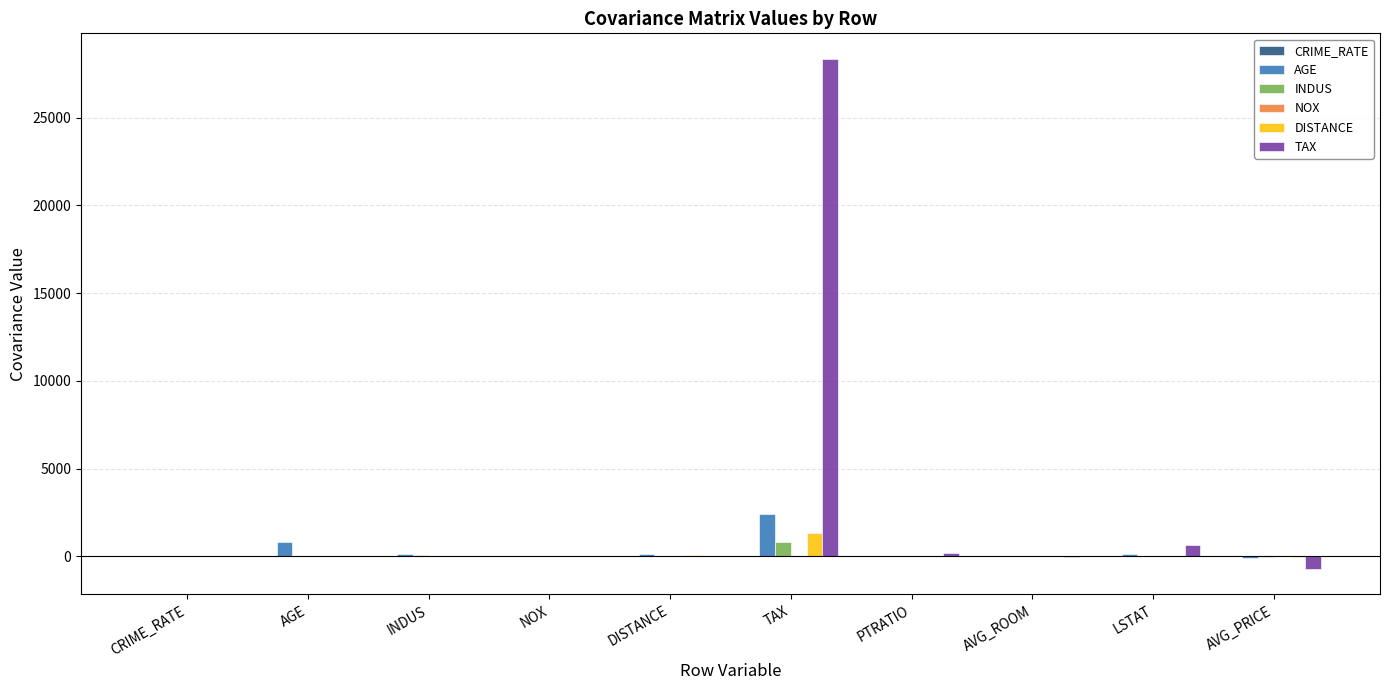

At which category is the sum across all series the highest?

TAX